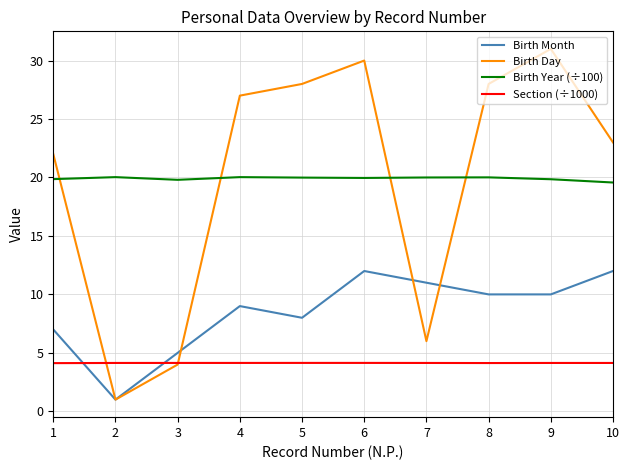

The value of Section (÷1000) at 9 is 4.1. True or false?

True